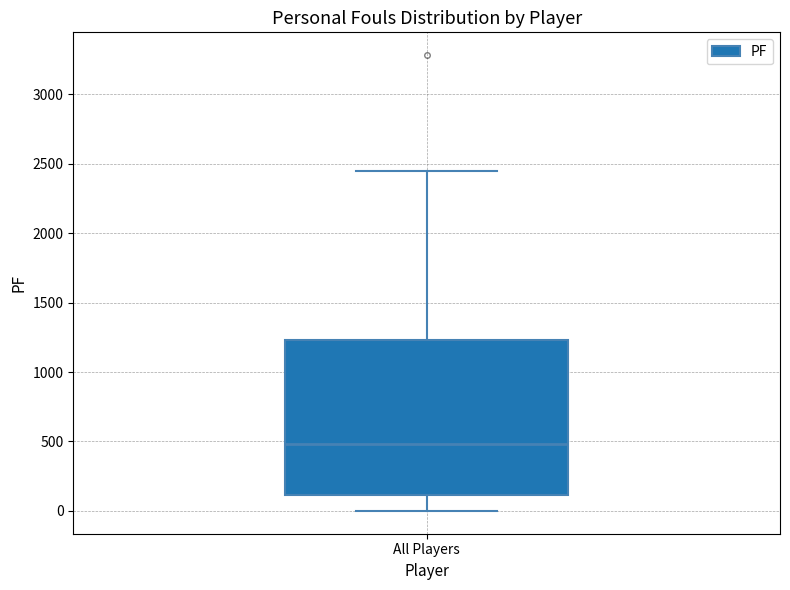

Where is the lower edge of the box for All Players on the y-axis? The values are not printed on the chart, so give them approximately, as read against the axis.

100